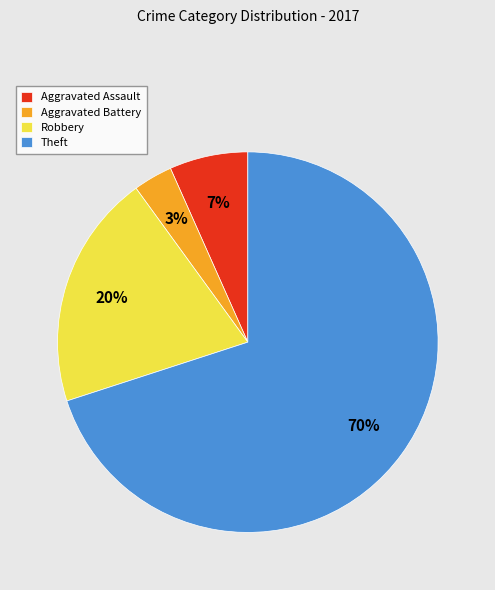

Is it true that Robbery is 20% of the pie?

True